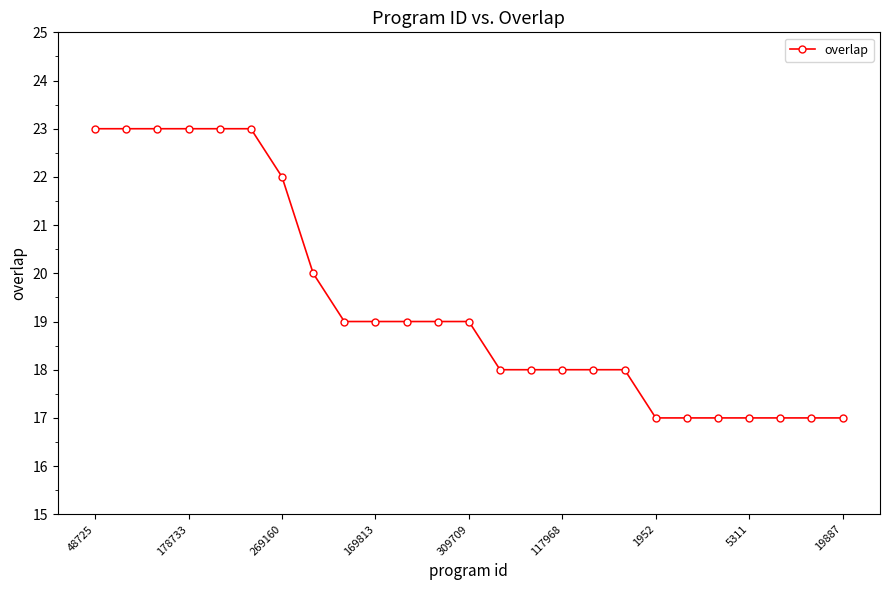

What is the value of the 25th point from the left?

17